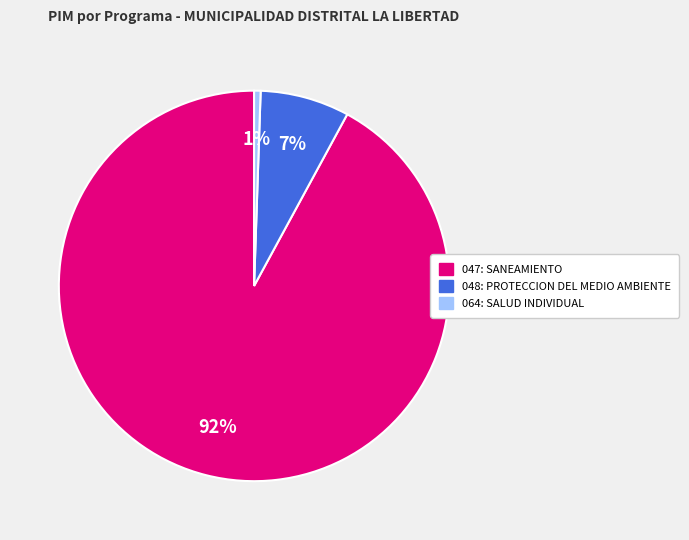

Combined, do 048: PROTECCION DEL MEDIO AMBIENTE and 047: SANEAMIENTO account for over 50%?

Yes